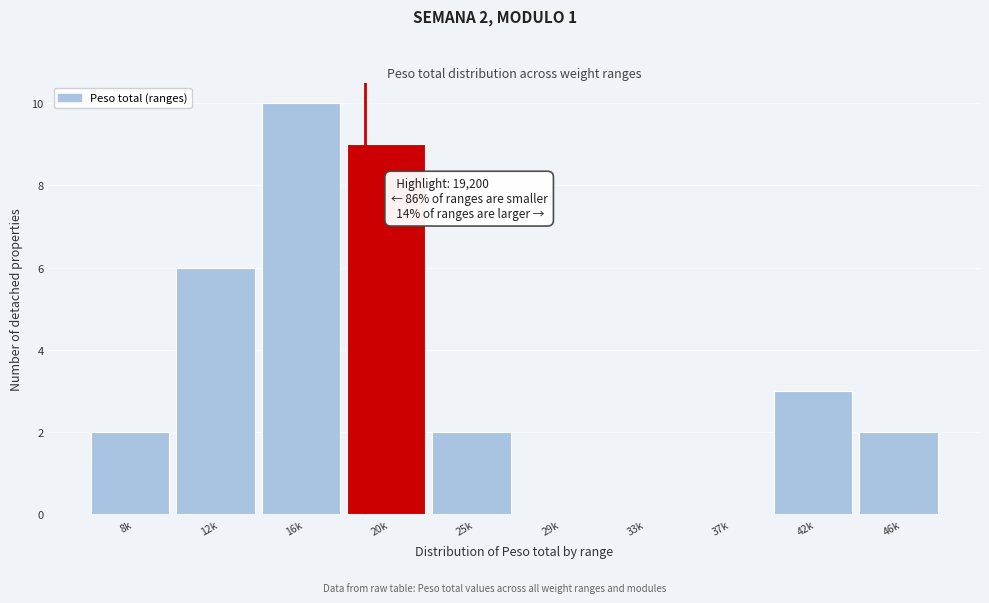

Reading right to left, what are all the values shown in this chart?

46k=2	42k=3	37k=0	33k=0	29k=0	25k=2	20k=9	16k=10	12k=6	8k=2